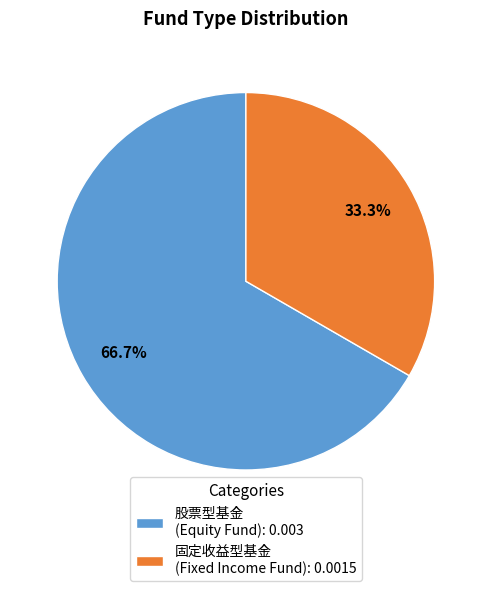

Combined, what portion of the pie is 固定收益型基金 (Fixed Income Fund): 0.0015 and 股票型基金 (Equity Fund): 0.003?

100.0%